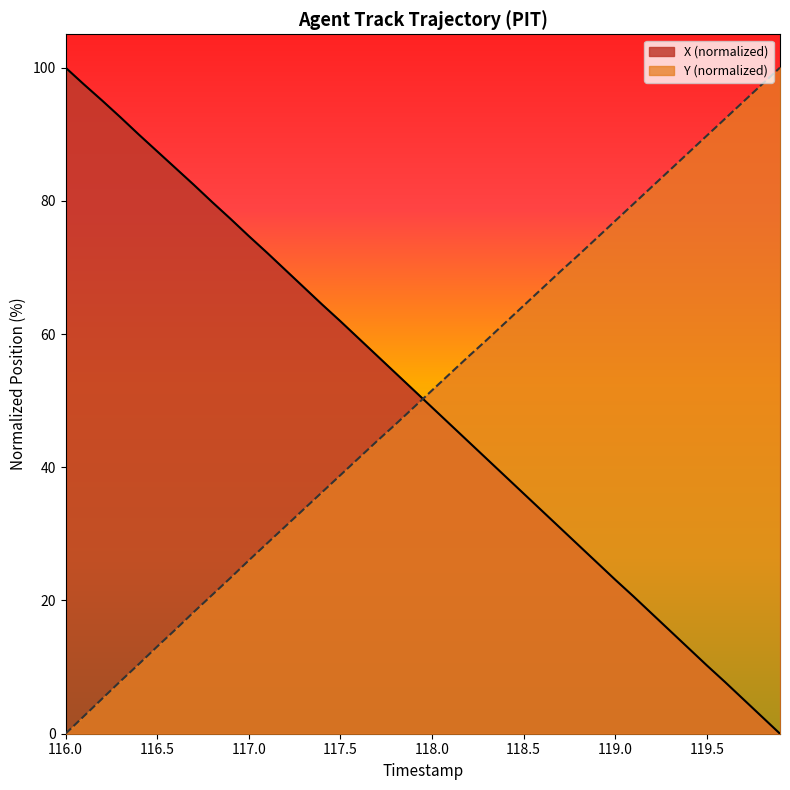

What is the maximum value shown in the chart?

100.0